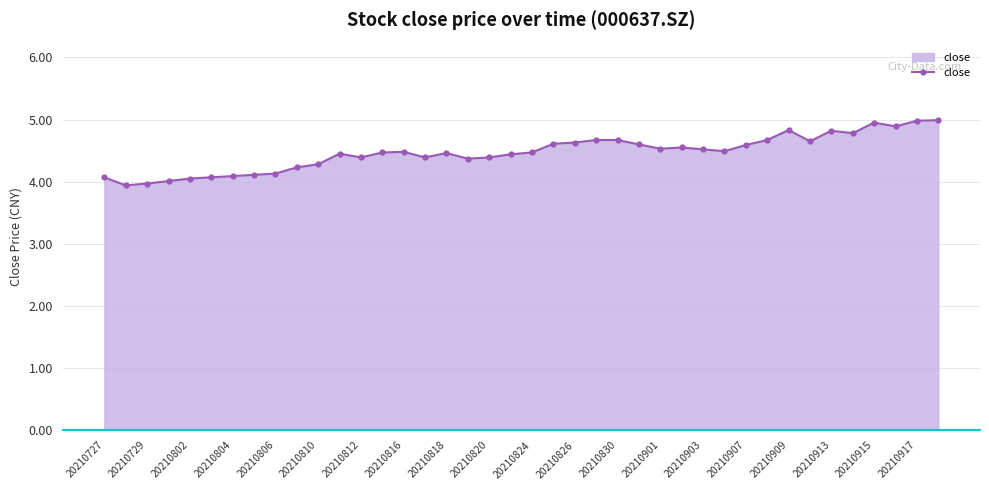

What is the sum of all values?

178.7